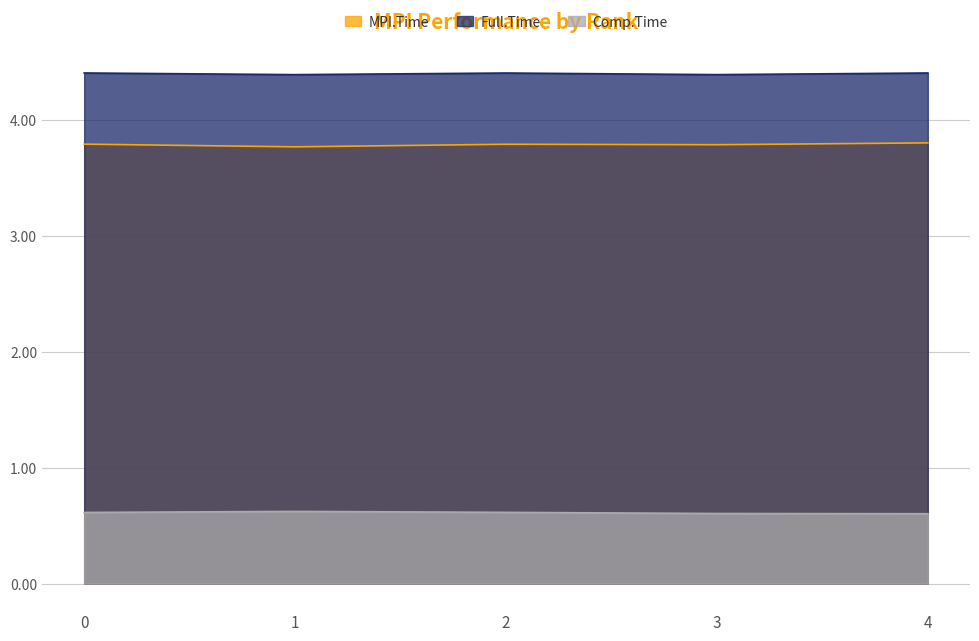

Is the value of Comp.Time at 2 greater than the value of MPI.Time at 4?

No